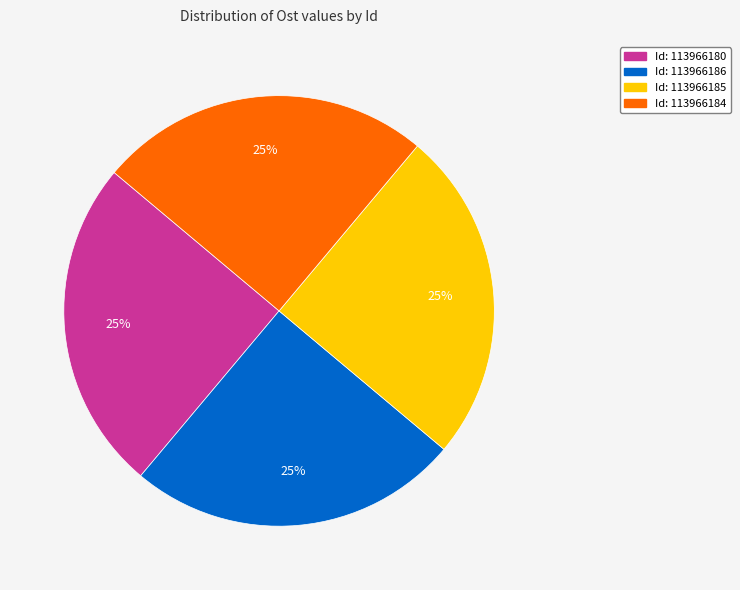

To the nearest percent, what is the average slice percentage?

25%